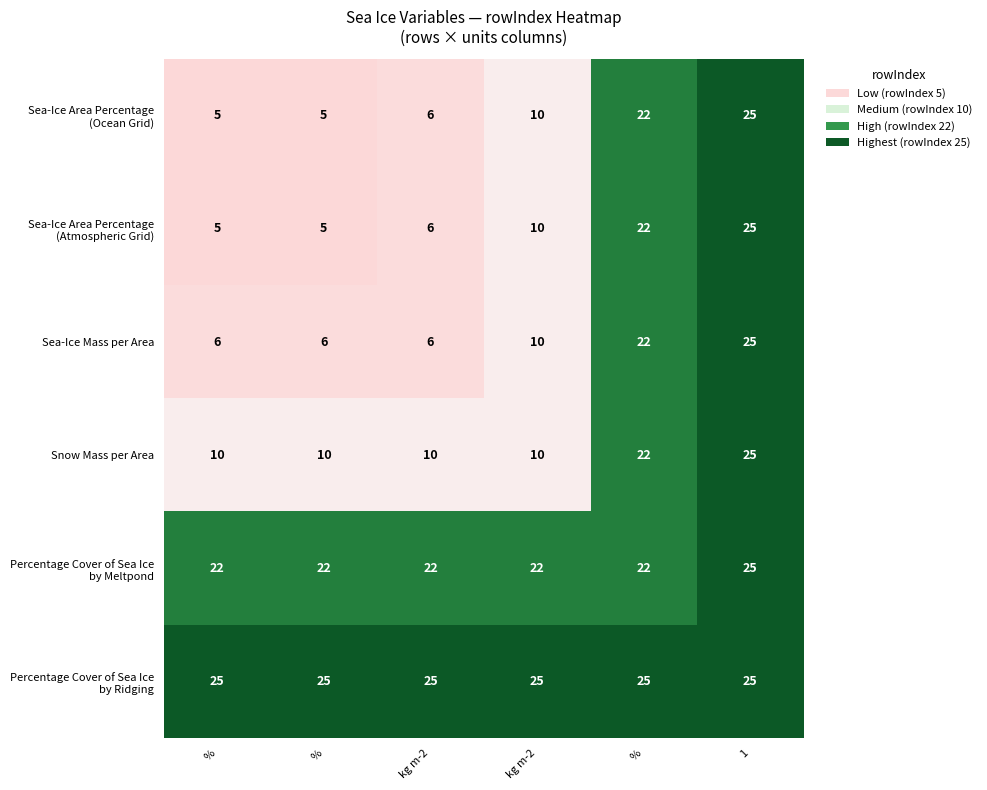

At which category does the chart reach its peak across all series?

1